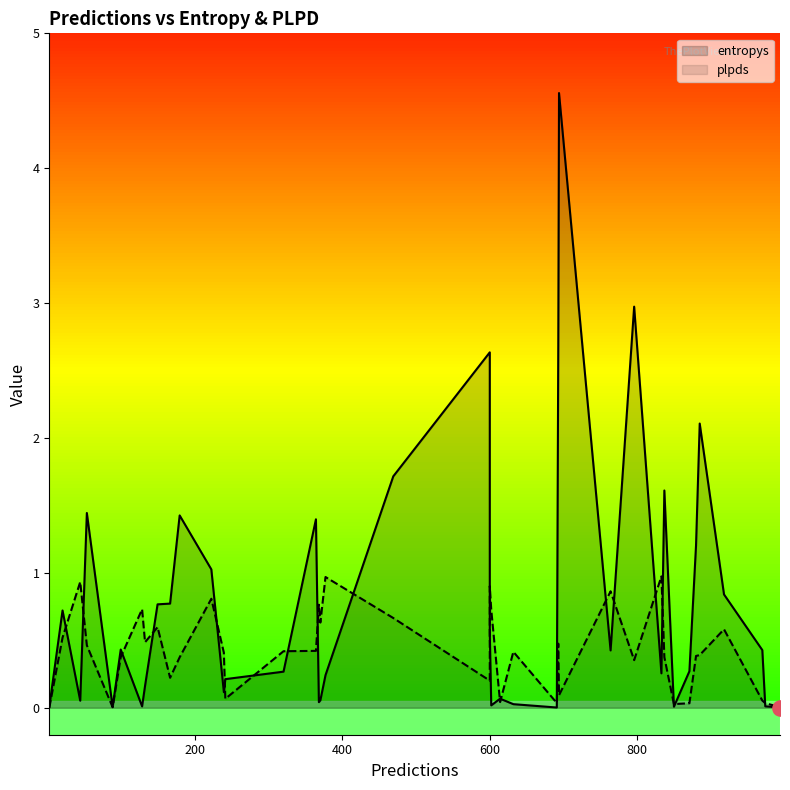

What are all the series names shown in the legend?

entropys, plpds